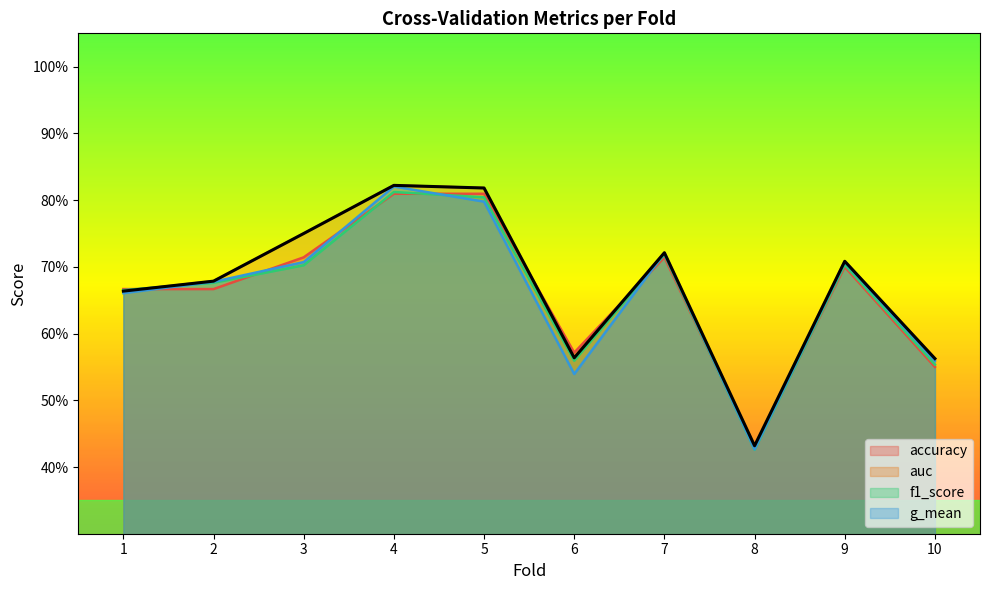

What is the lowest value of the f1_score series?

0.4